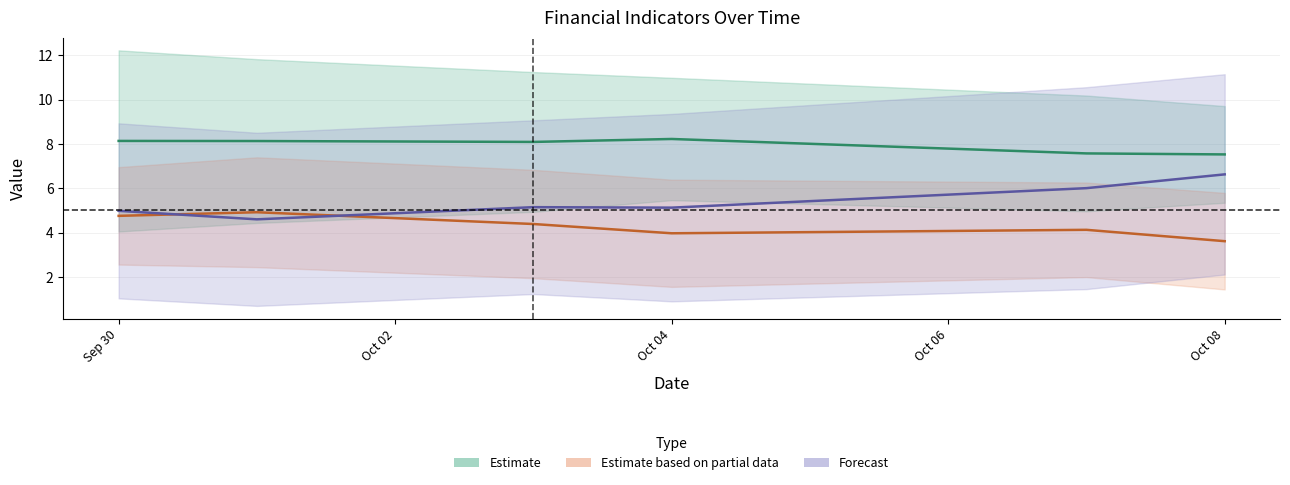

What is the value of the High_Chg23 point at the 1st from the left?

8.9